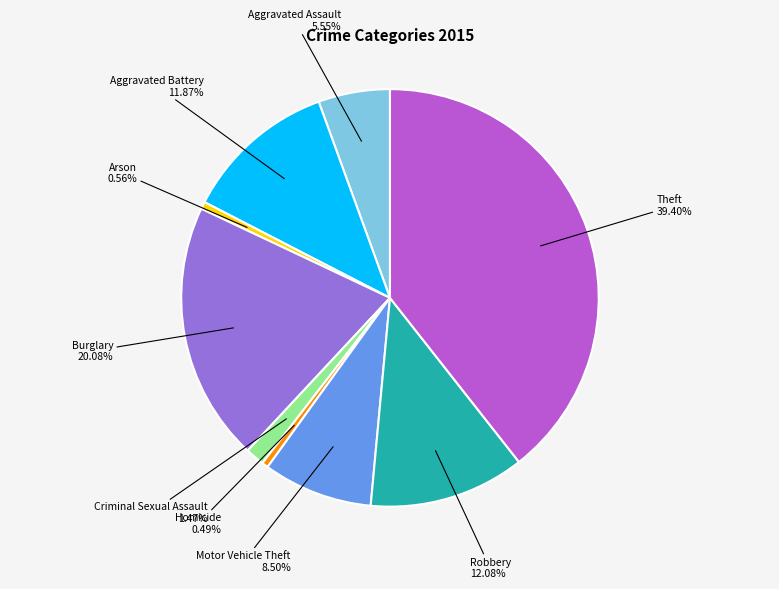

Is it true that Criminal Sexual Assault is 11% of the pie?

False